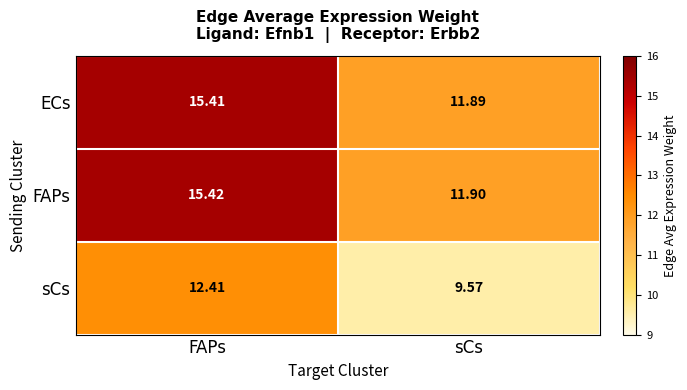

What is the difference between the highest and lowest values at FAPs?

3.0